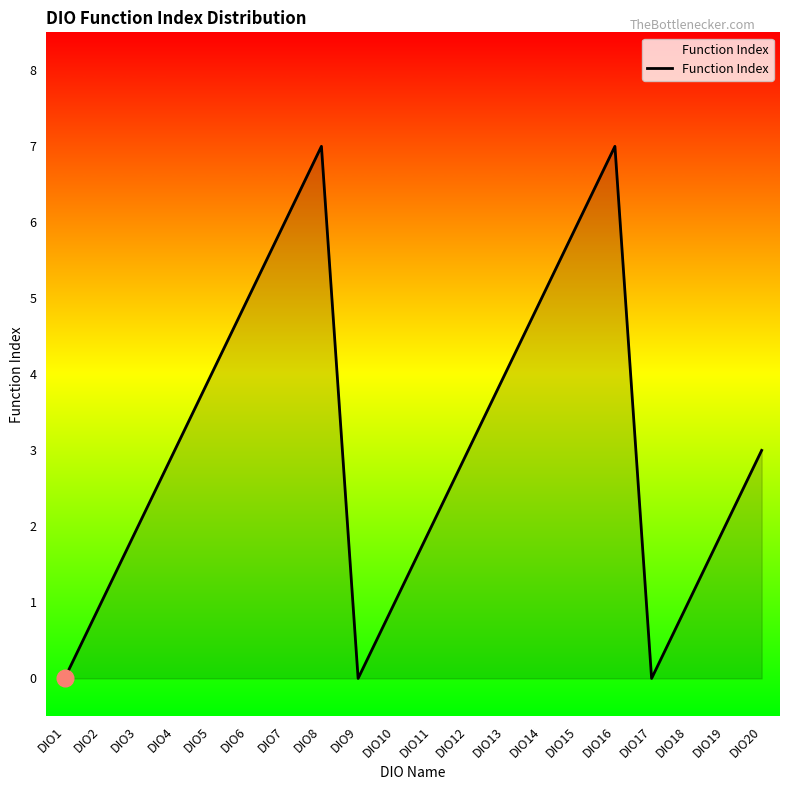

What is the difference between the second highest and second lowest values?

7